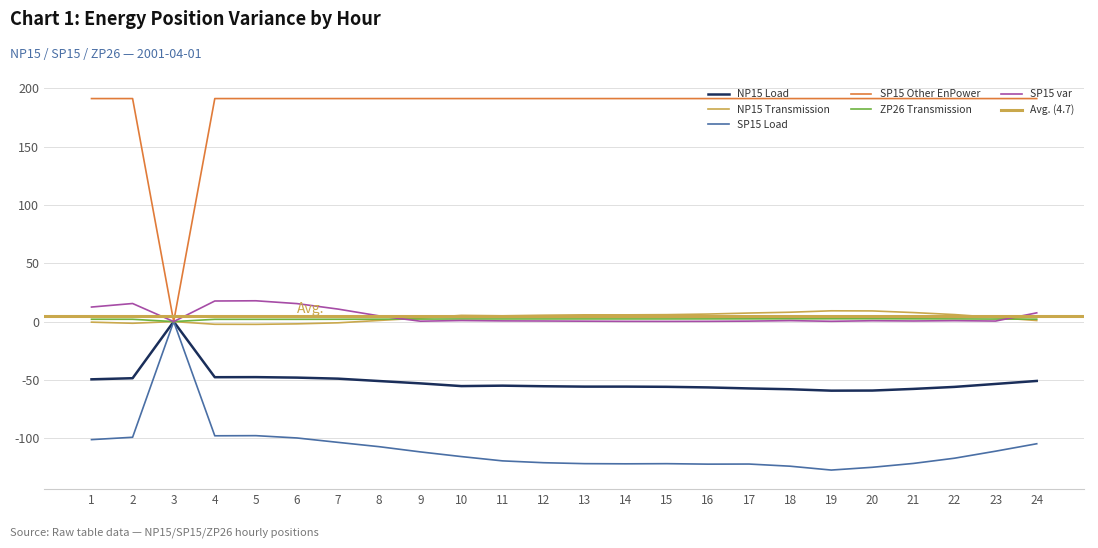

Which series changed the most between 16 and 24?

SP15 Load